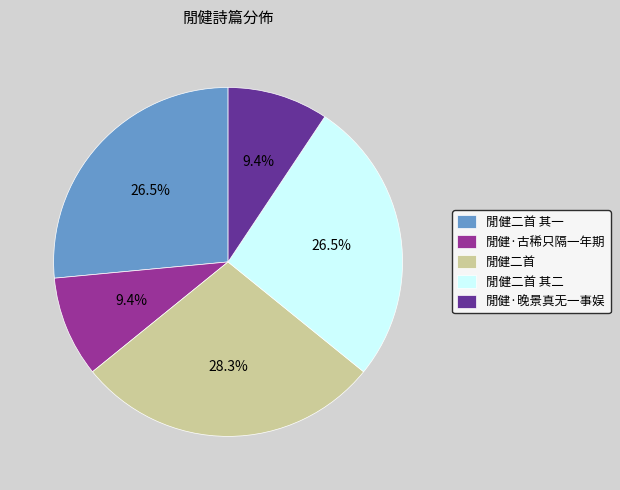

Count the number of slices in the pie.

5